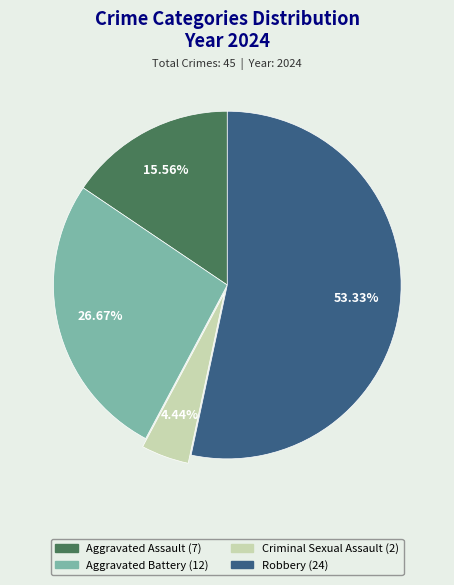

How many slices are in this pie chart?

4